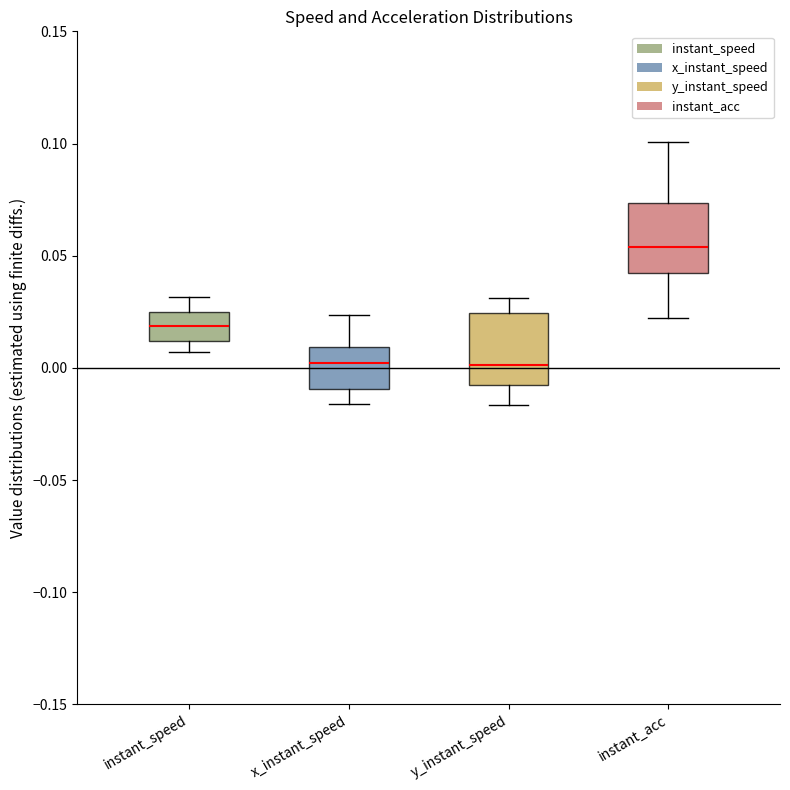

Reading left to right, read every box against the y-axis: the position of its median line, the range the box covers, and the ends of its whiskers. The values are not printed on the chart, so give them approximately, as read against the axis.

instant_speed: median 0.020, box 0.010 to 0.025, whiskers 0.005 to 0.030
x_instant_speed: median 0.000, box -0.010 to 0.010, whiskers -0.015 to 0.025
y_instant_speed: median 0.000, box -0.010 to 0.025, whiskers -0.015 to 0.030
instant_acc: median 0.055, box 0.040 to 0.075, whiskers 0.020 to 0.100